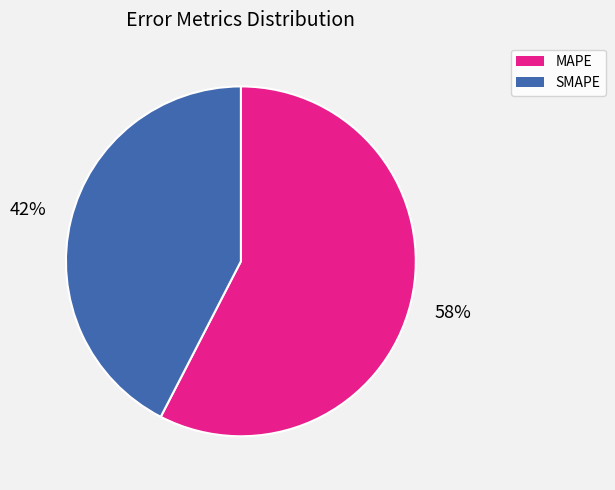

Is there any slice that represents more than half of the pie?

Yes